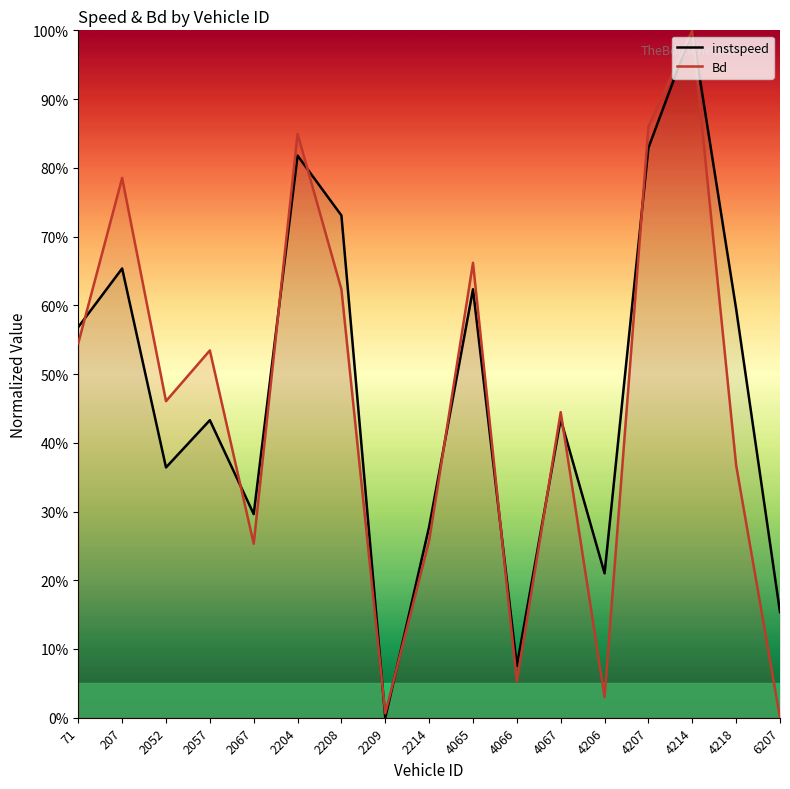

Is it true that instspeed equals 56.8 at 71.0?

True